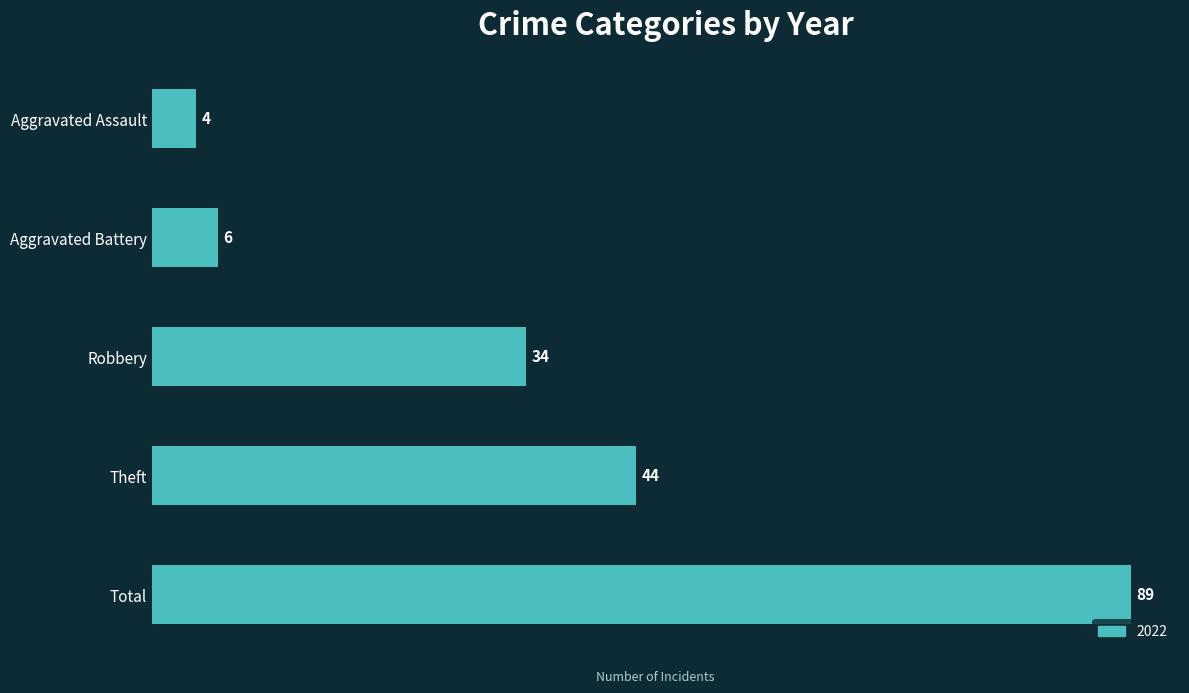

What position from the top is Aggravated Assault?

1